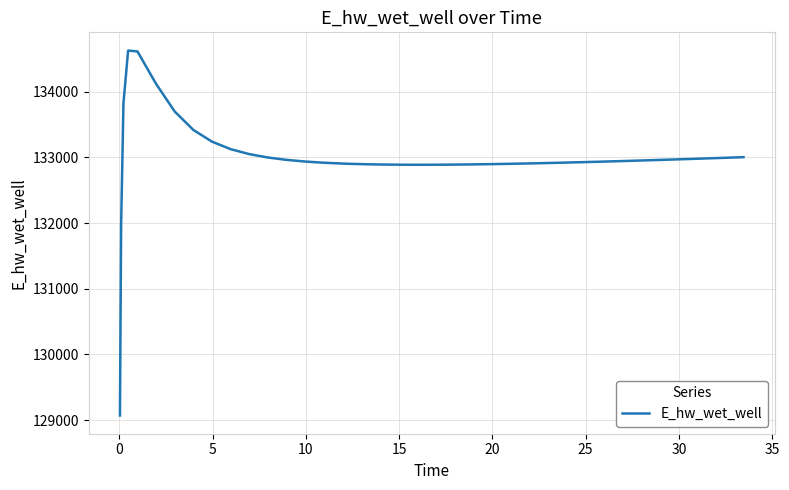

What is the difference between the second highest and minimum values?

5544.9